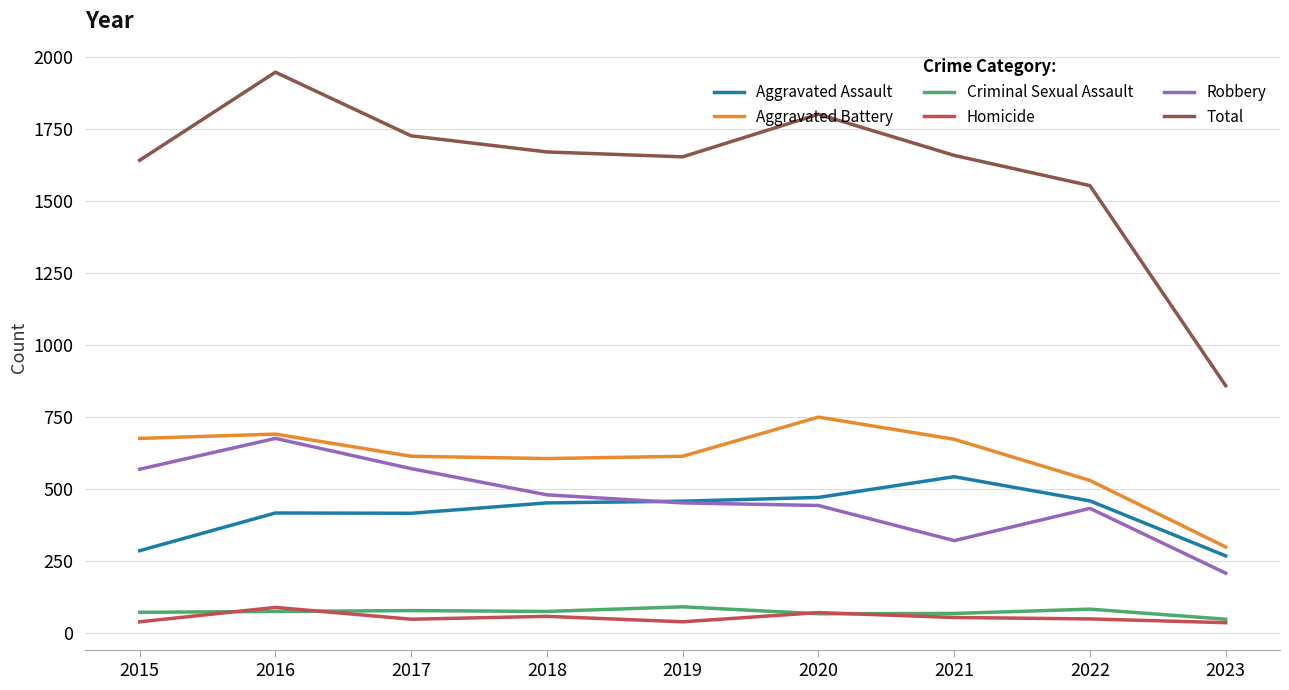

Where does the Robbery series first go above 452?

2015